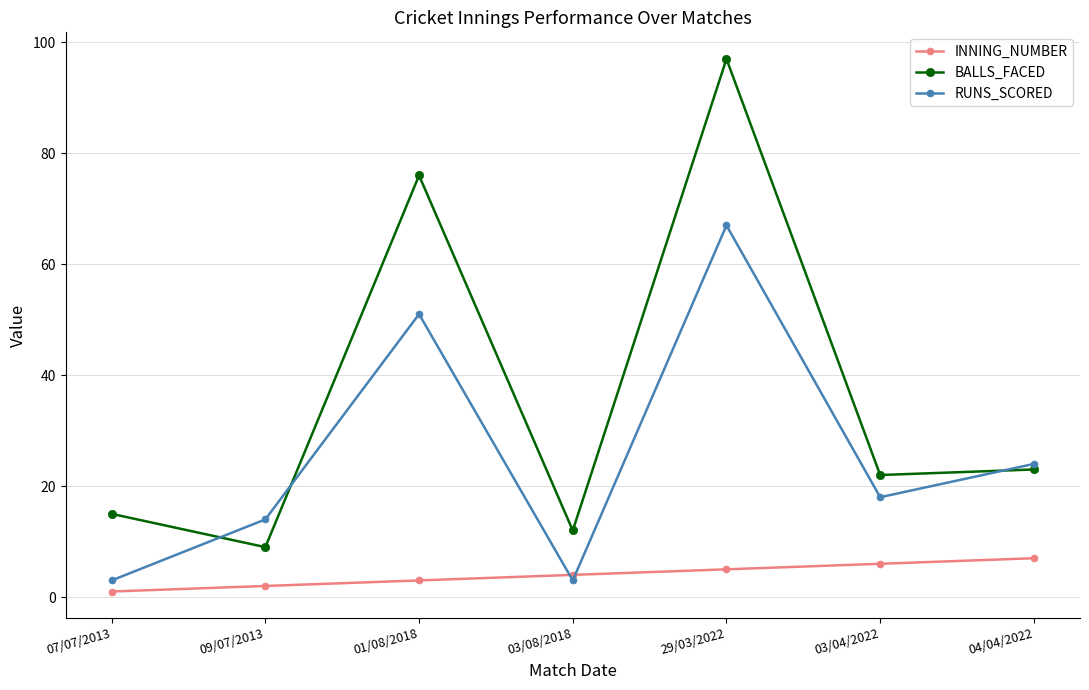

At which category does BALLS_FACED reach its first local valley?

09/07/2013